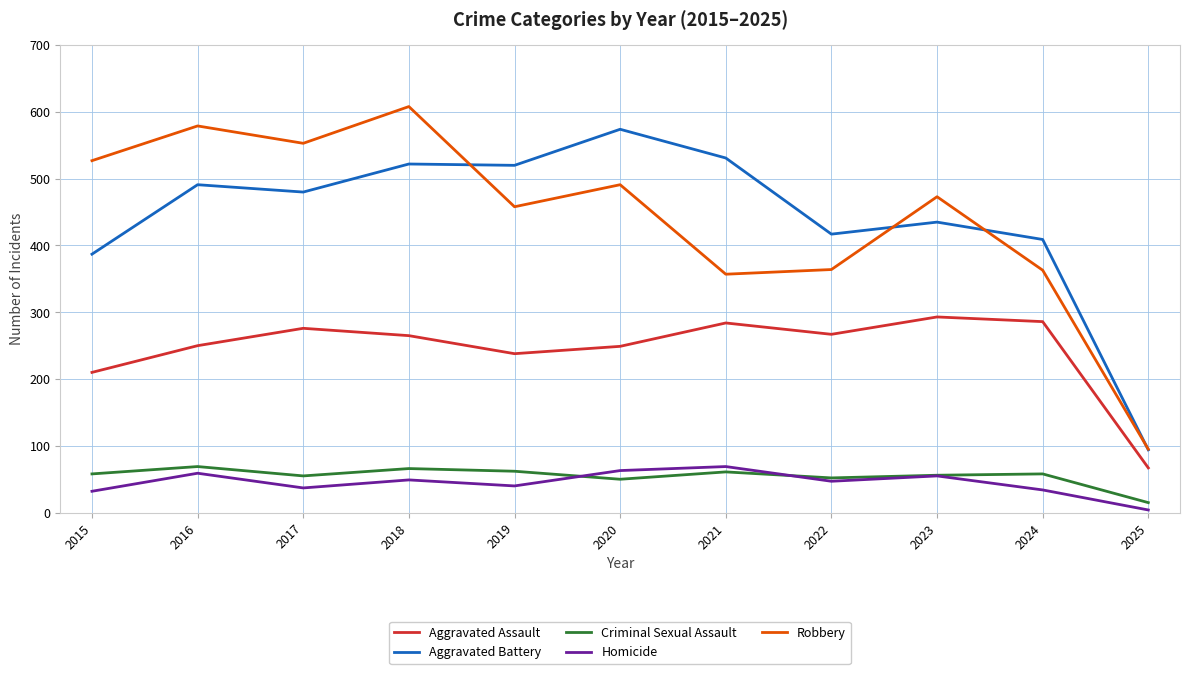

True or false: Aggravated Assault and Homicide cross at least once.

False